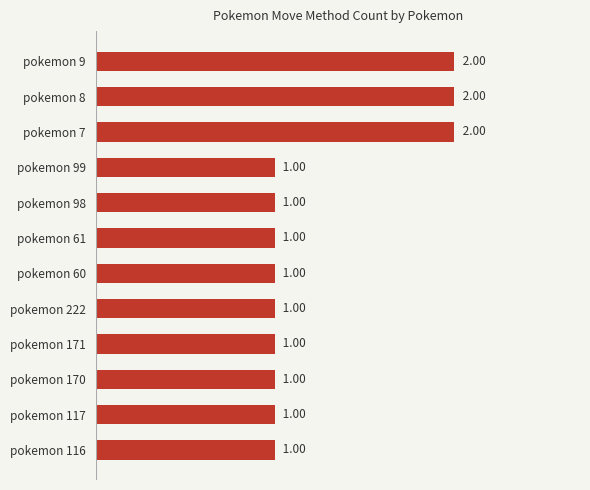

Approximately how many times larger is the value at pokemon 61 compared to pokemon 8?

0.5